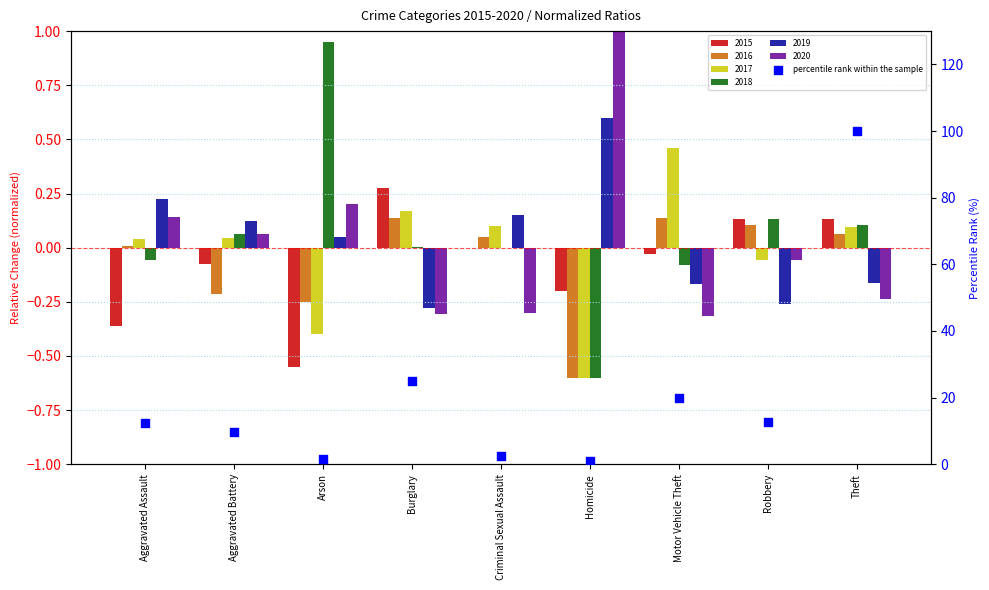

What is the ratio of the value at Motor Vehicle Theft to the value at Homicide?

18.3